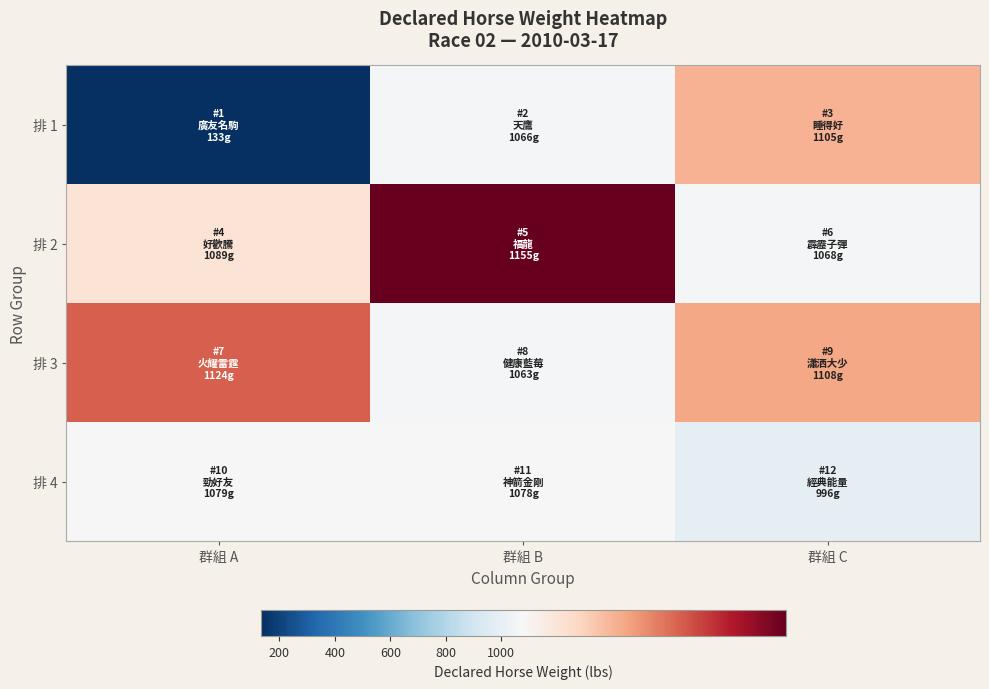

Reading left to right, transcribe all the data shown in this chart.

排 1: 群組 A=133	群組 B=1066	群組 C=1105
排 2: 群組 A=1089	群組 B=1155	群組 C=1068
排 3: 群組 A=1124	群組 B=1063	群組 C=1108
排 4: 群組 A=1079	群組 B=1078	群組 C=996